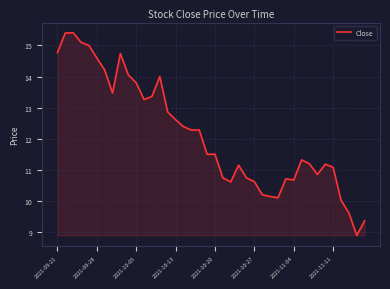

What is the greatest value displayed?

15.4